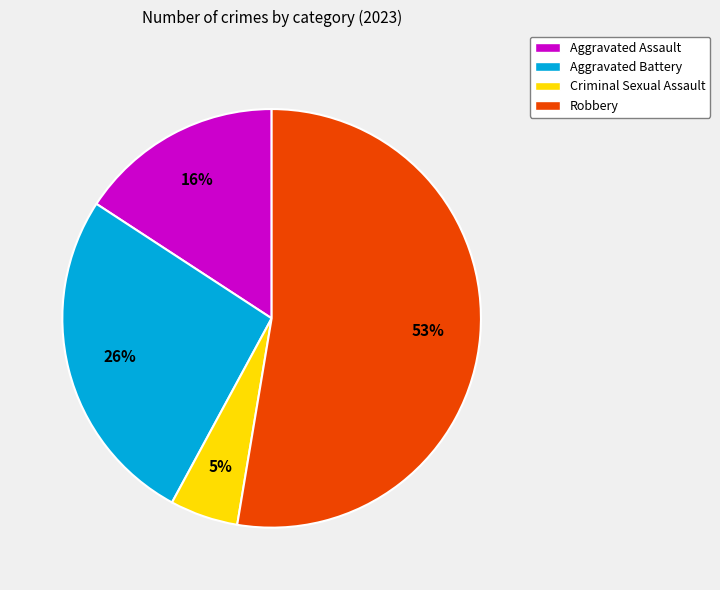

Is the sum of Aggravated Assault and Robbery greater than half?

Yes